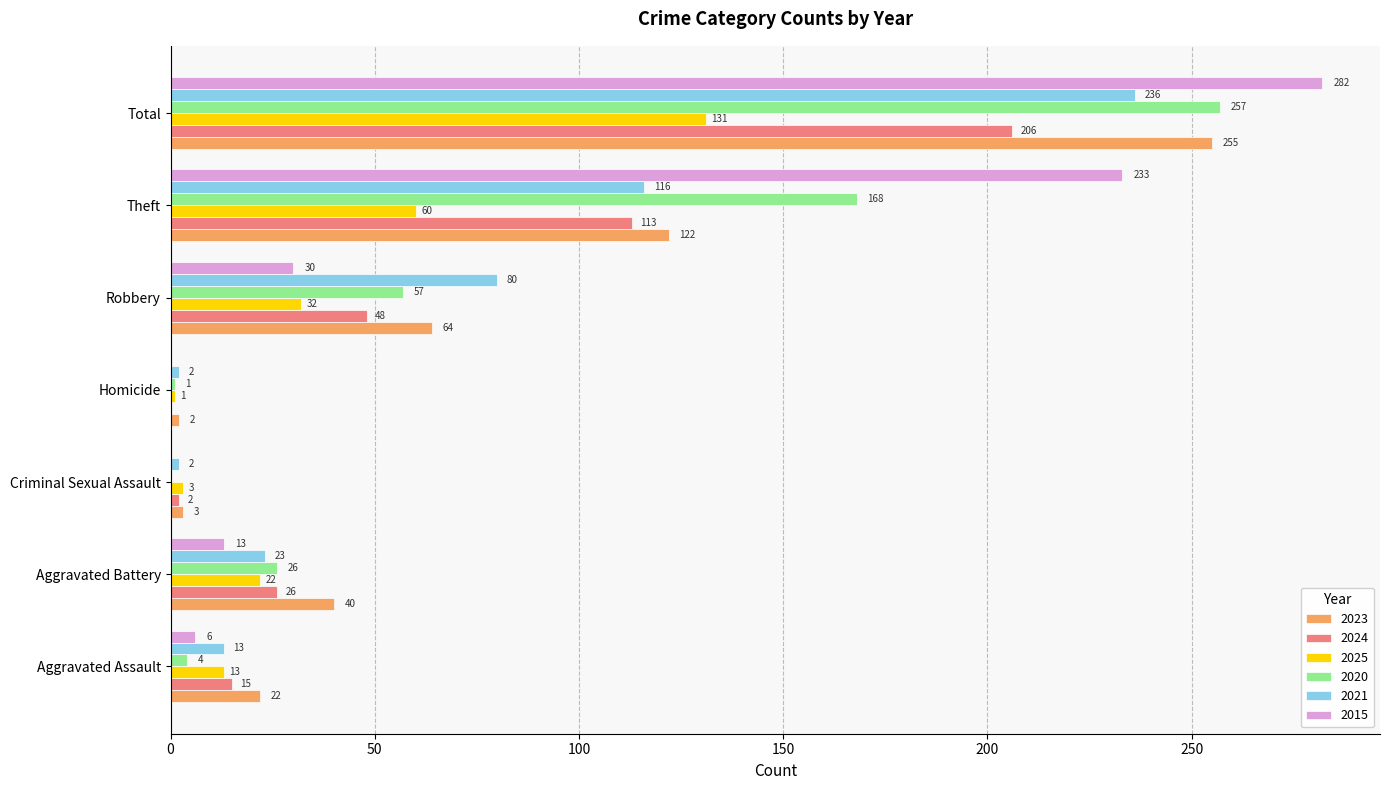

The value of 2015 at Robbery is 30. True or false?

True